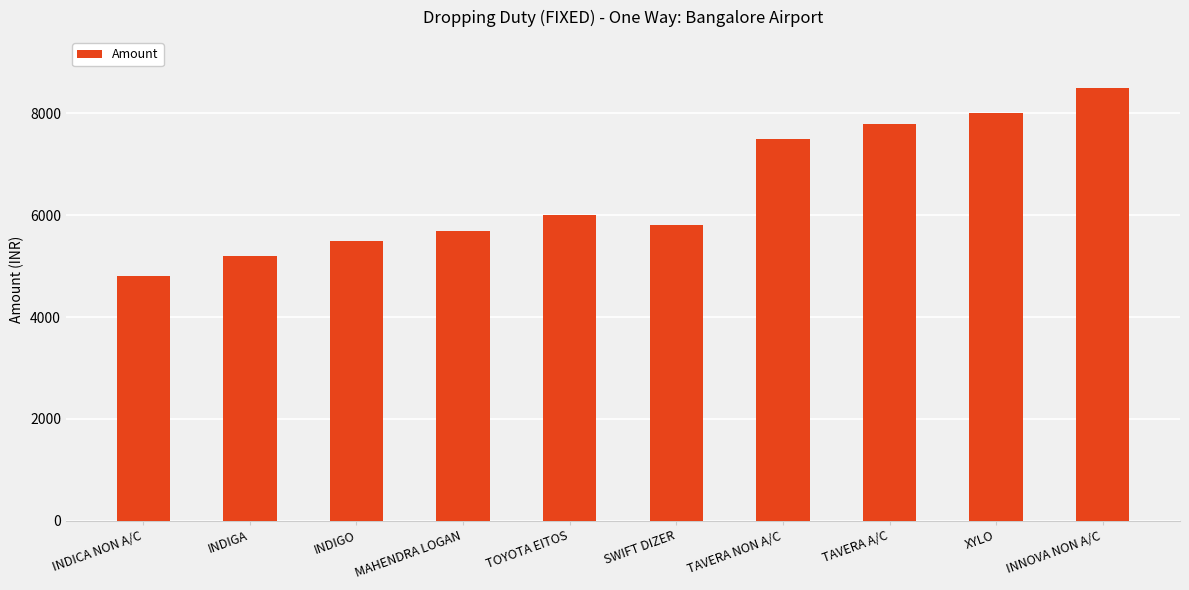

Reading left to right, extract all data points from this chart.

4800	5200	5500	5700	6000	5800	7500	7800	8000	8500